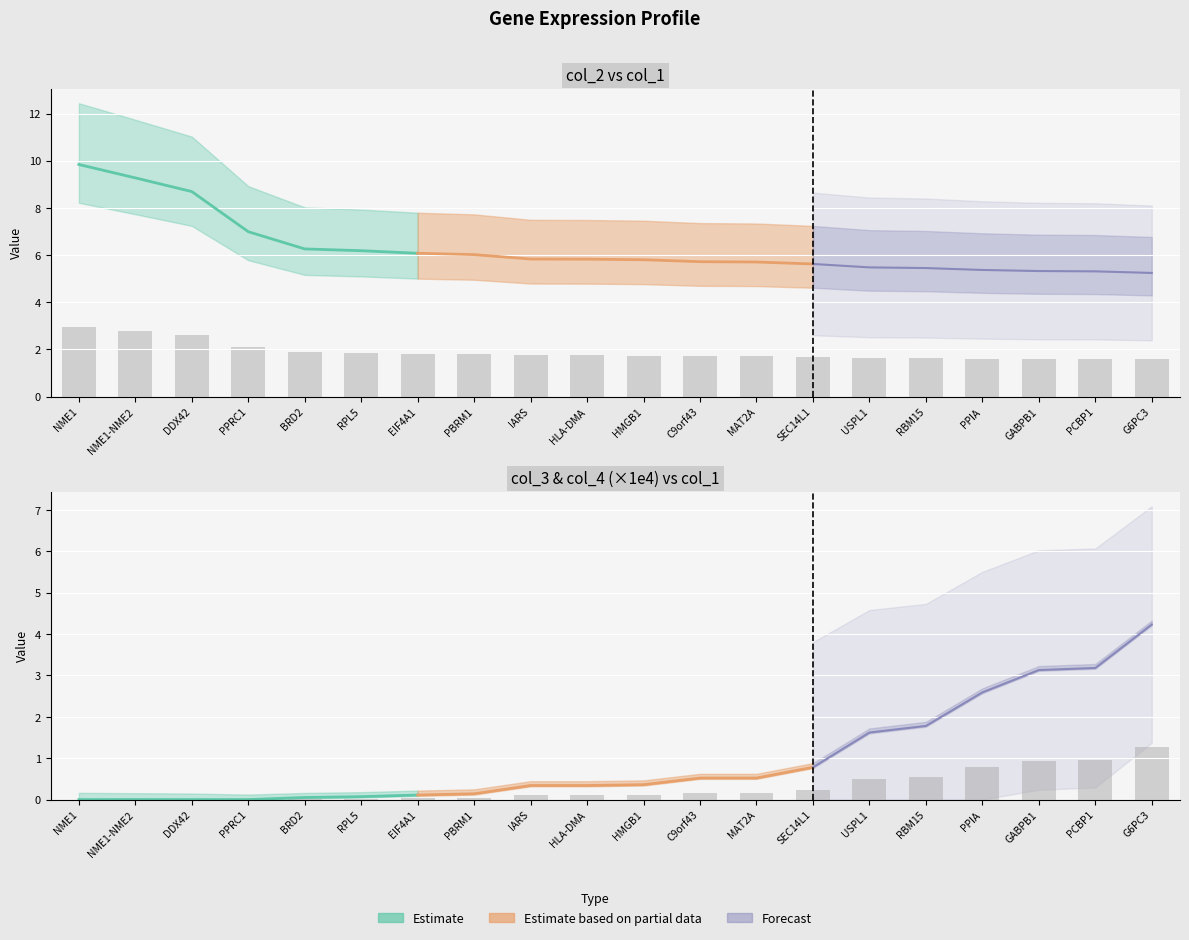

What position from the right is PCBP1?

2